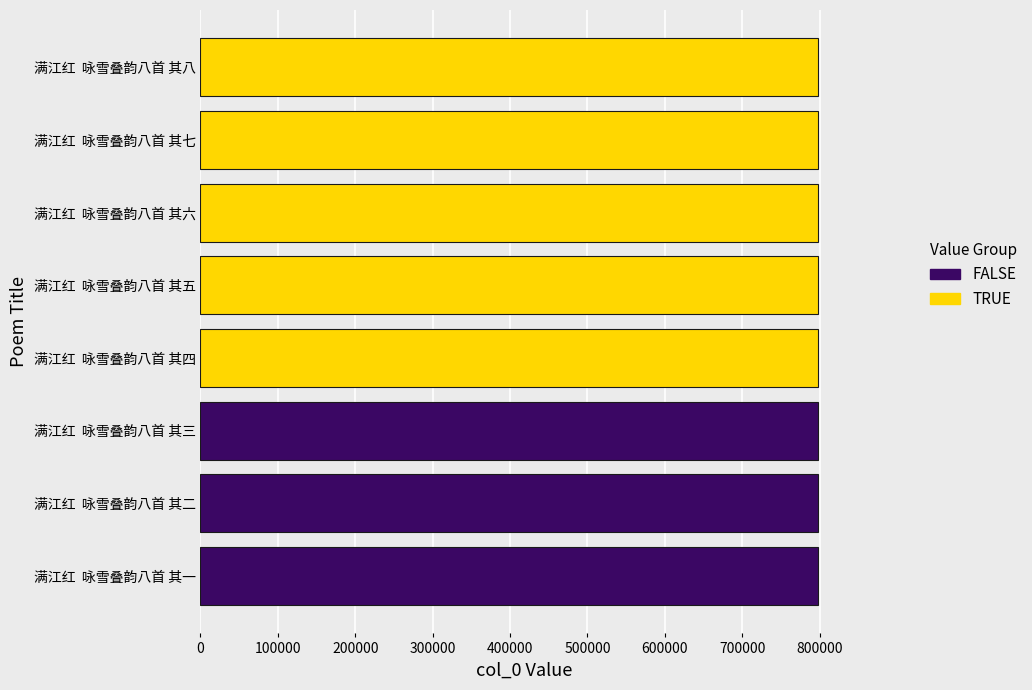

Which has a higher value, 满江红  咏雪叠韵八首 其五 or 满江红  咏雪叠韵八首 其六?

满江红  咏雪叠韵八首 其六